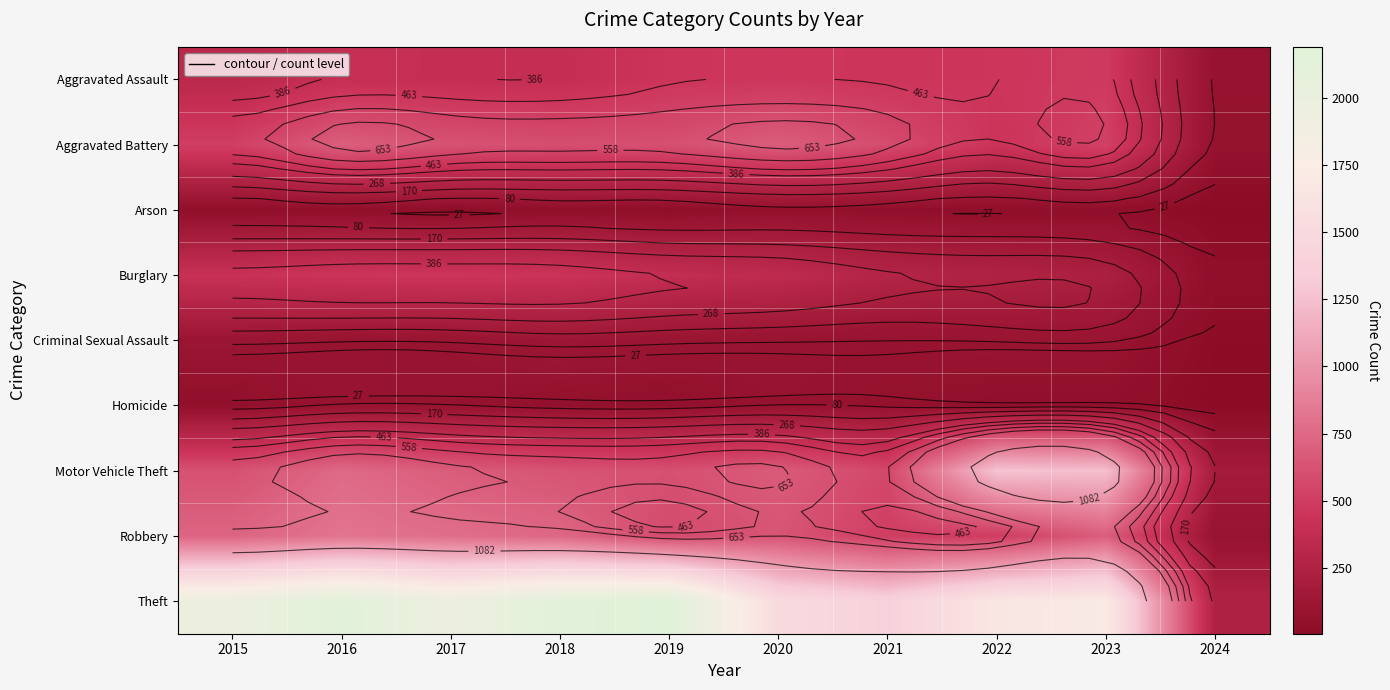

How many values in the Burglary series are below 383?

5